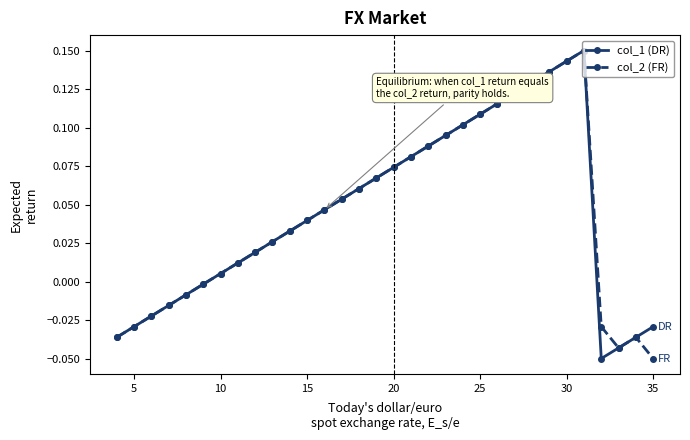

True or false: col_1 (DR) has more than 1 points higher than both neighbors.

False